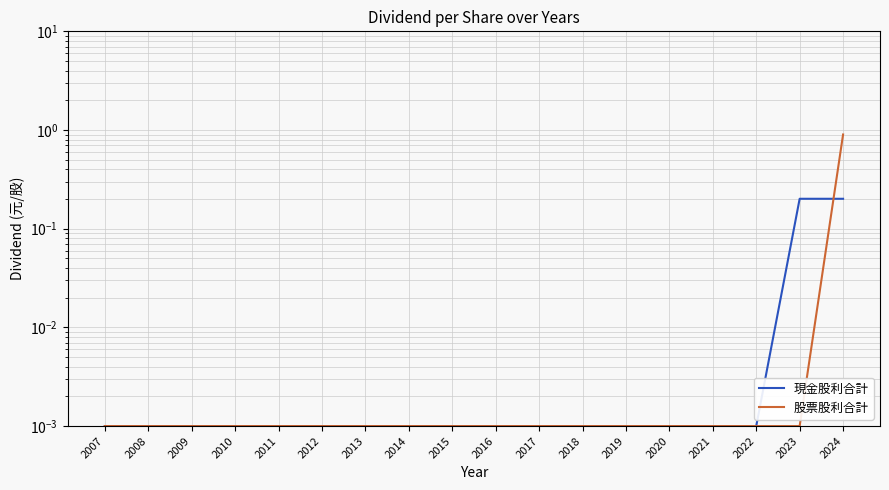

Reading right to left, transcribe all the data shown in this chart.

現金股利合計: 0.2	0.2	0.0	0.0	0.0	0.0	0.0	0.0	0.0	0.0	0.0	0.0	0.0	0.0	0.0	0.0	0.0	0.0
股票股利合計: 0.9	0.0	0.0	0.0	0.0	0.0	0.0	0.0	0.0	0.0	0.0	0.0	0.0	0.0	0.0	0.0	0.0	0.0